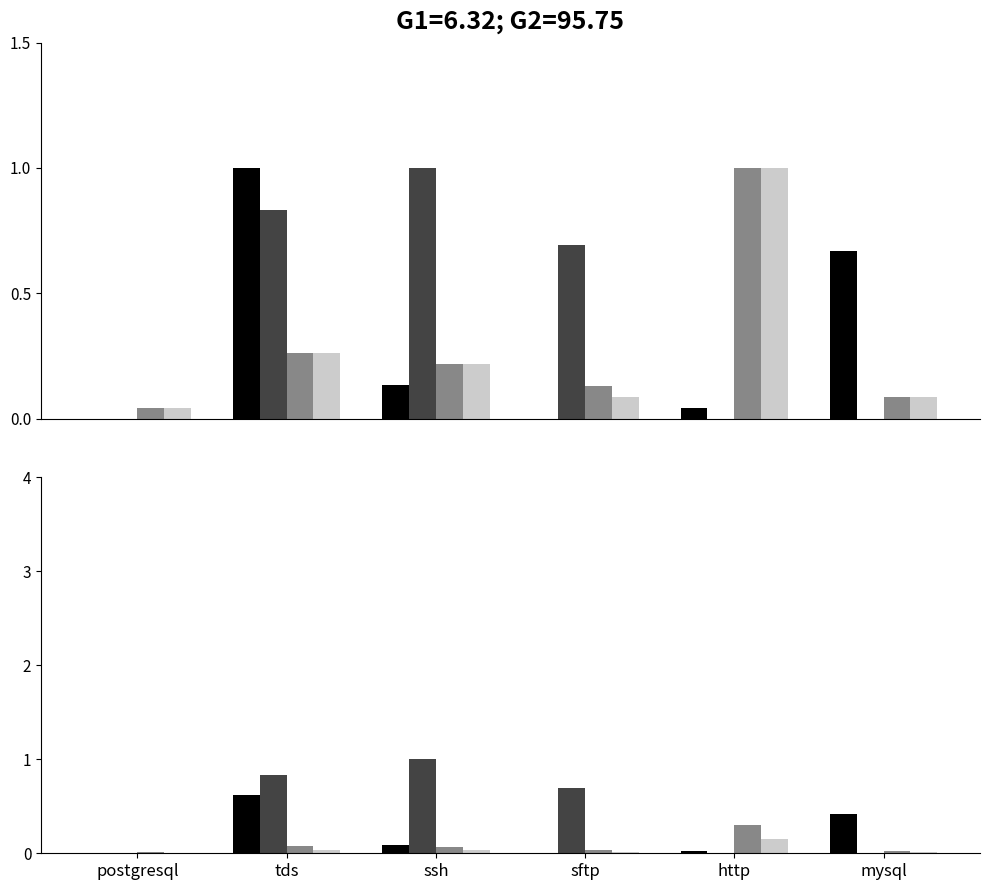

What is the label of the 3rd bar from the right?

sftp